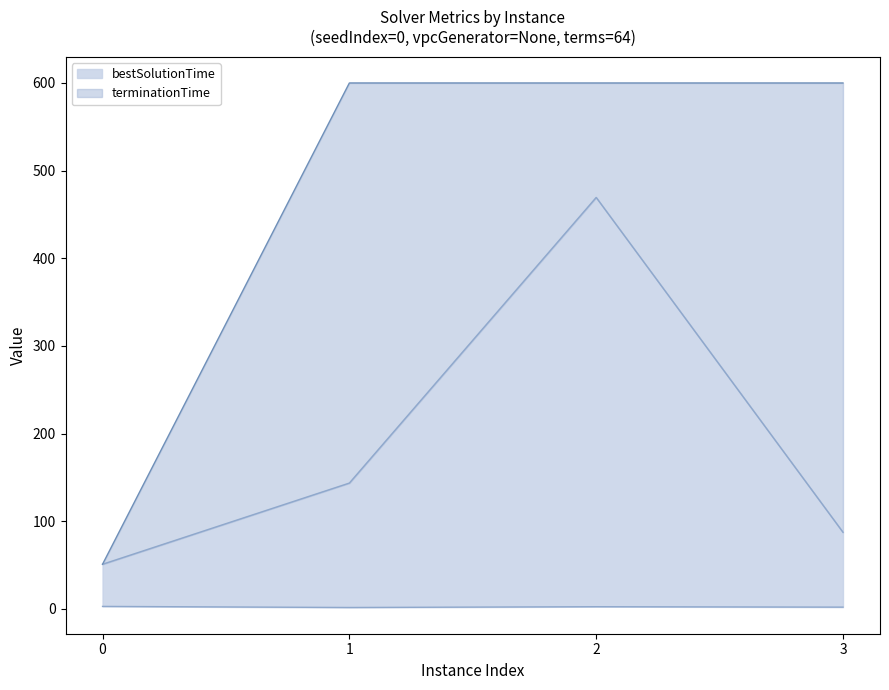

Where is the first local maximum for bestSolutionTime?

2